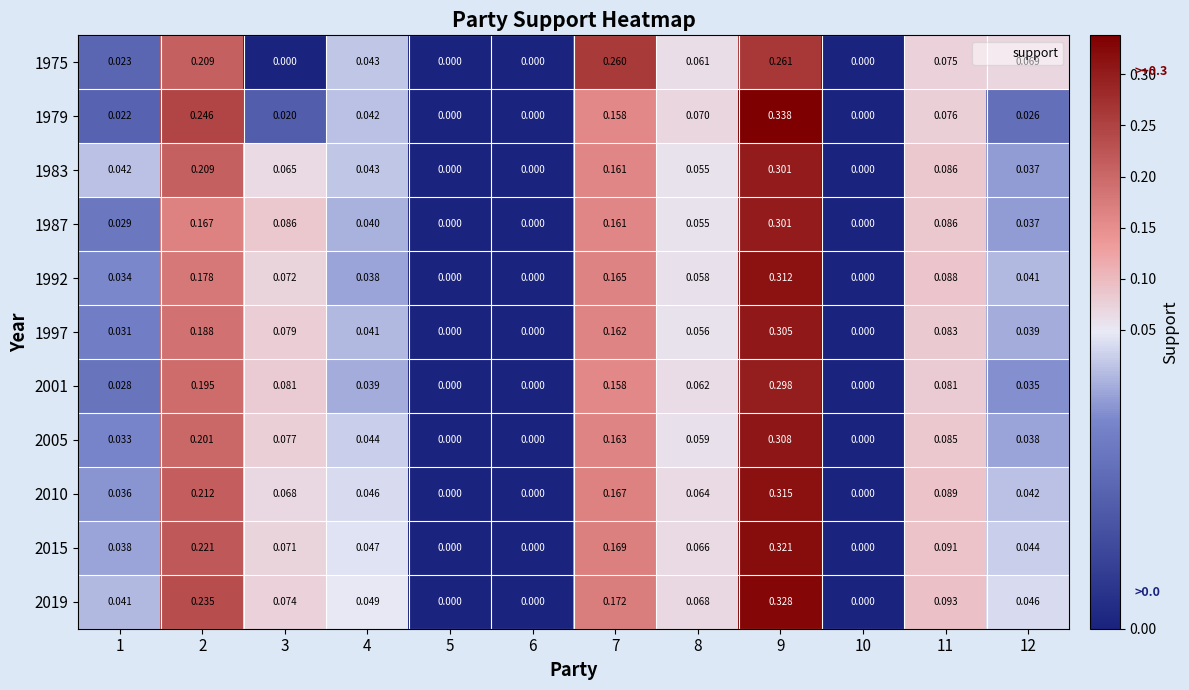

Is the value of 1975 at 1 greater than the value of 1987 at 3?

No